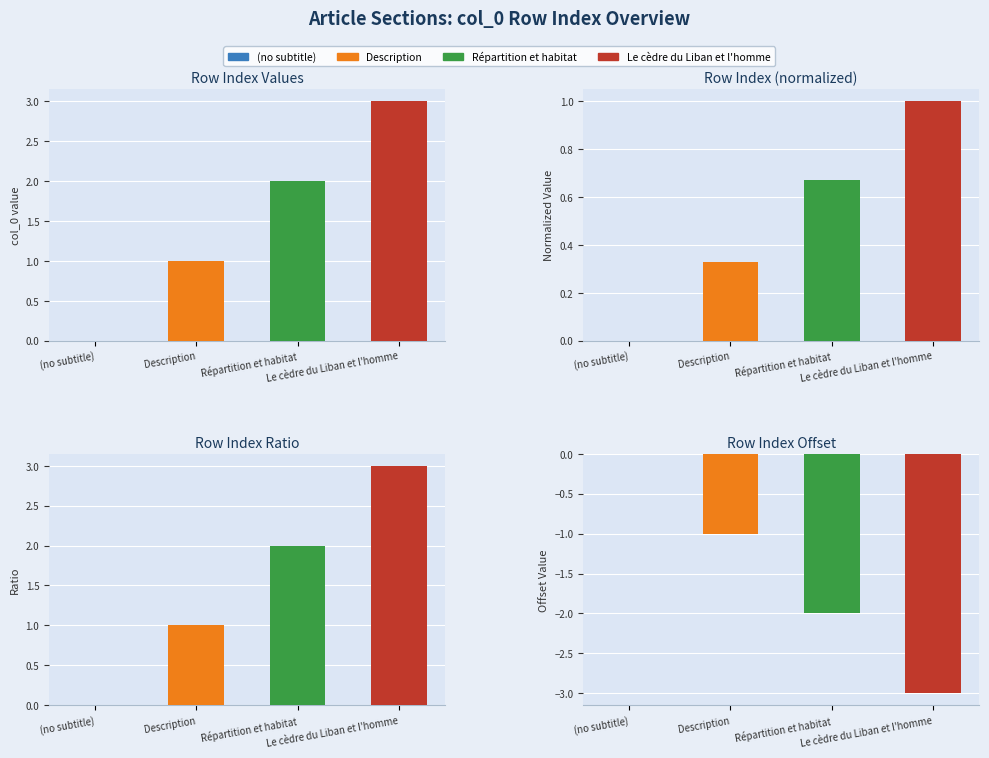

At which label does the data first exceed -1?

(no subtitle)